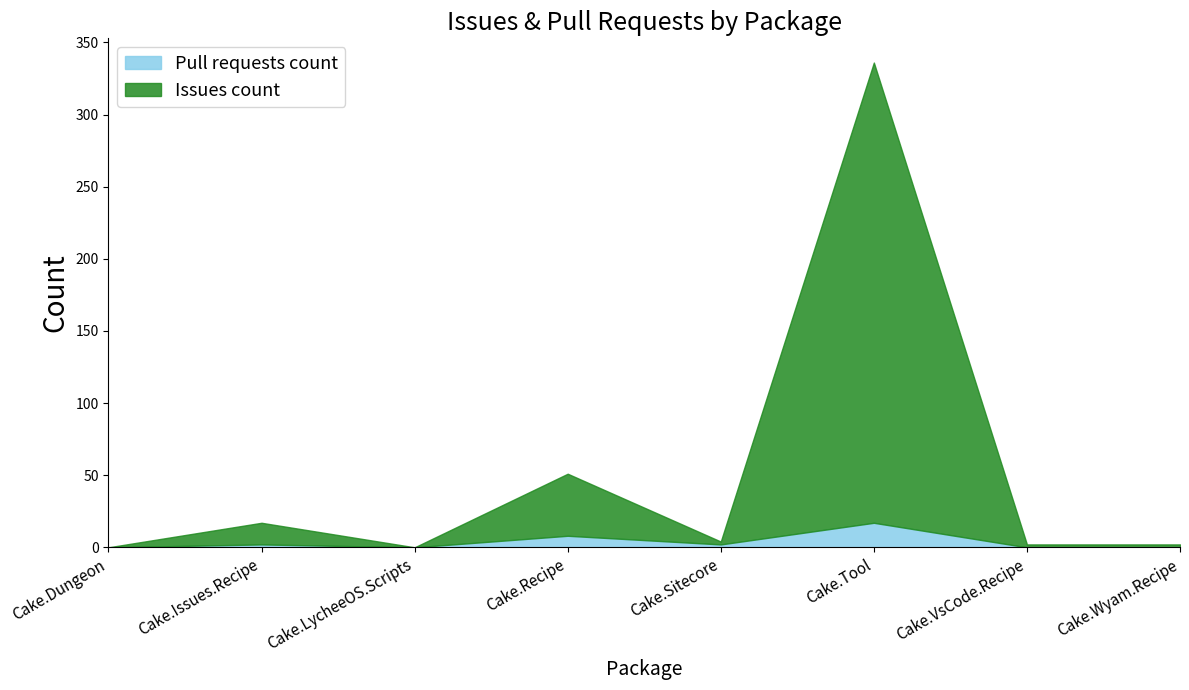

Count the number of data series in this chart.

2